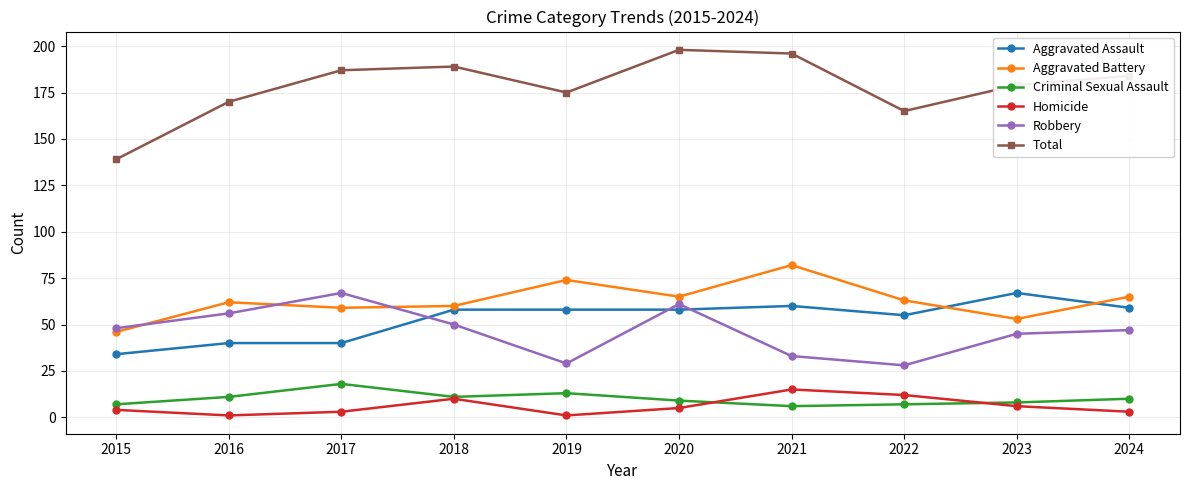

At which label does Robbery reach its peak?

2017